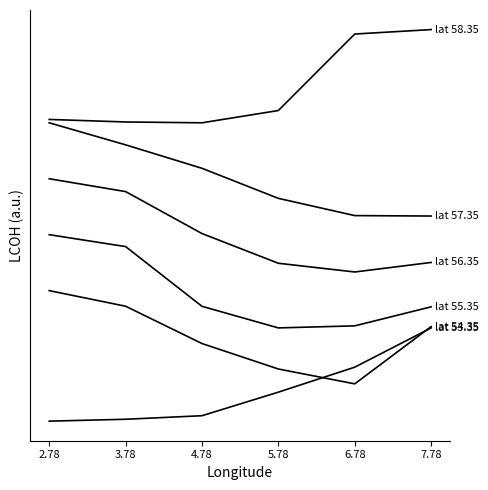

Does the chart display data point markers on the line(s)?

No